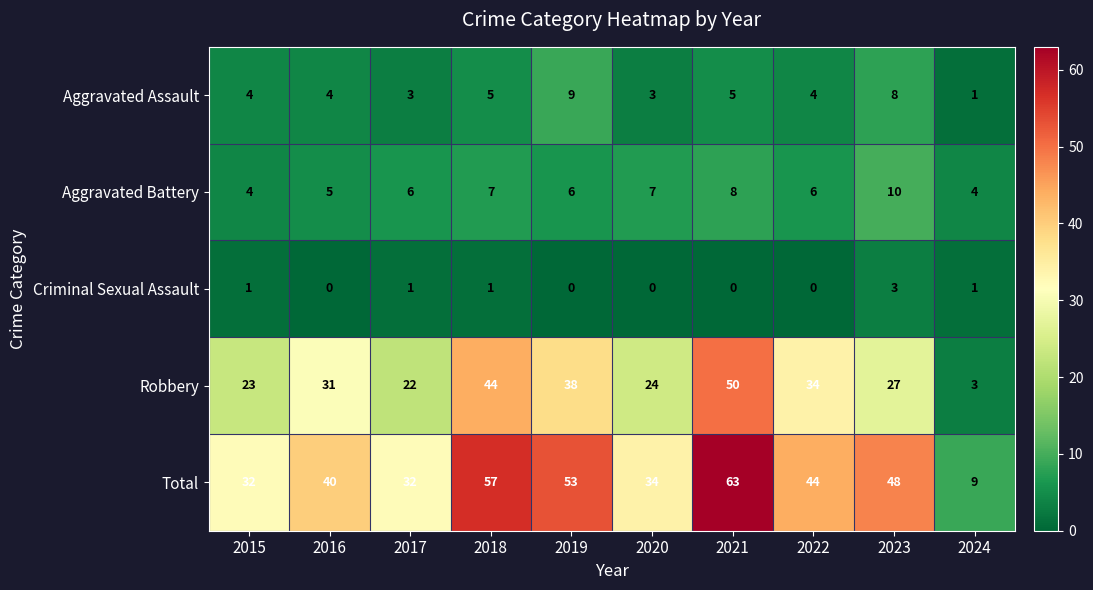

Rank the series at 2021 from lowest to highest value.

Criminal Sexual Assault, Aggravated Assault, Aggravated Battery, Robbery, Total